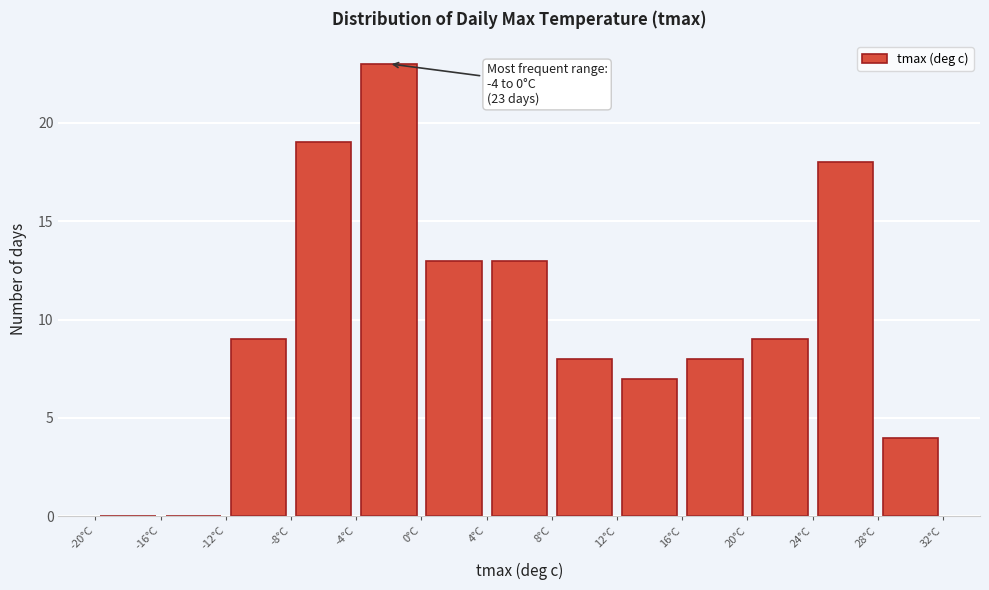

Over which range of the x-axis is the bar tallest?

-4 to 0